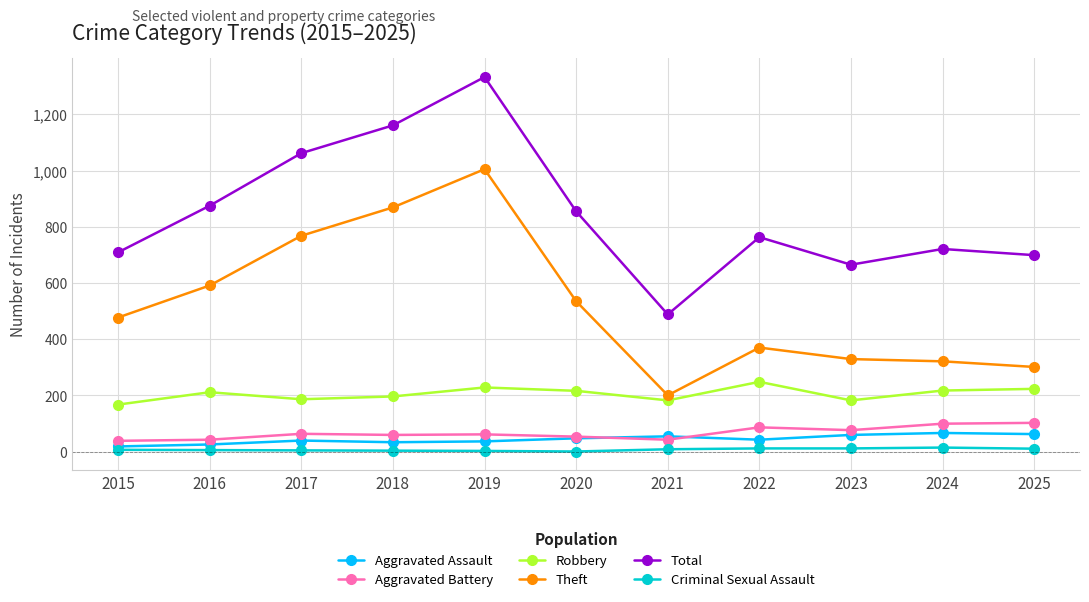

True or false: Criminal Sexual Assault and Total cross at least once.

False